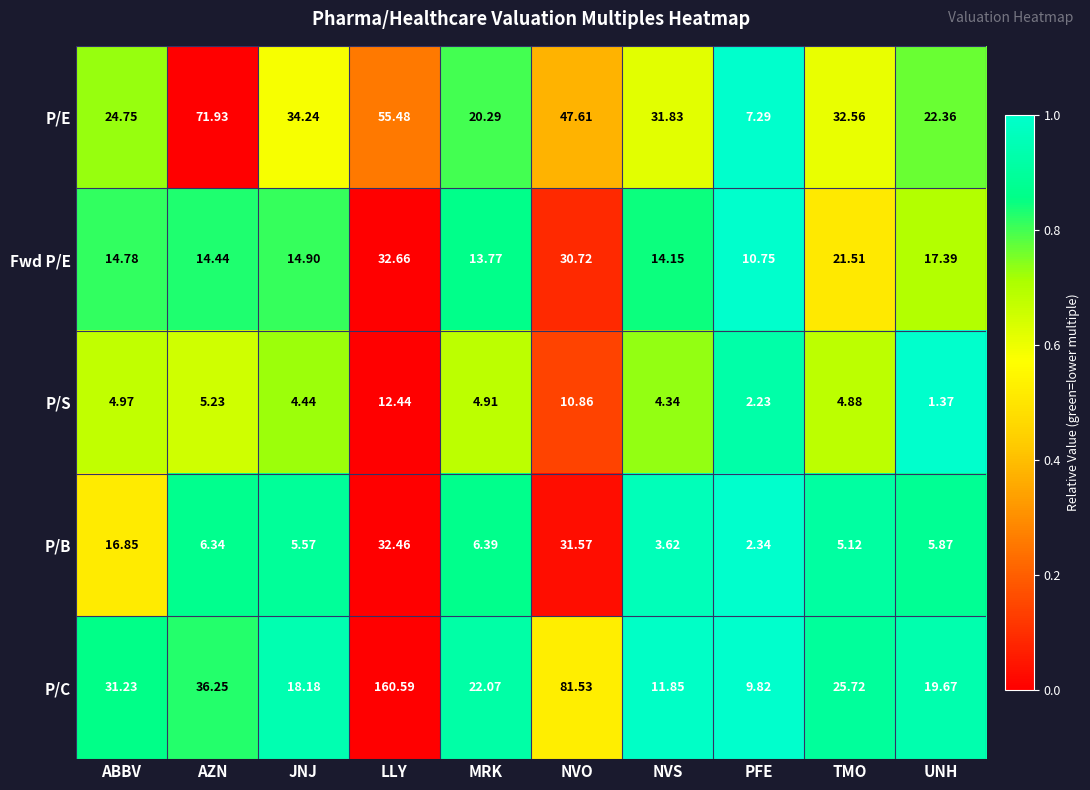

Which series changed the most between ABBV and PFE?

P/C